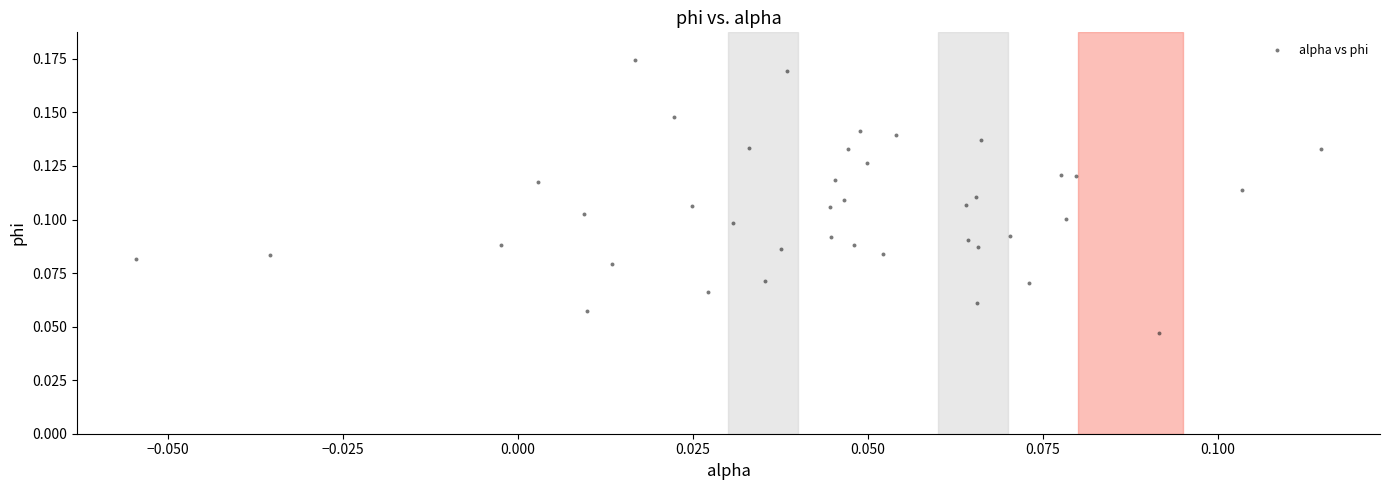

Count the number of points in this scatter plot.

40